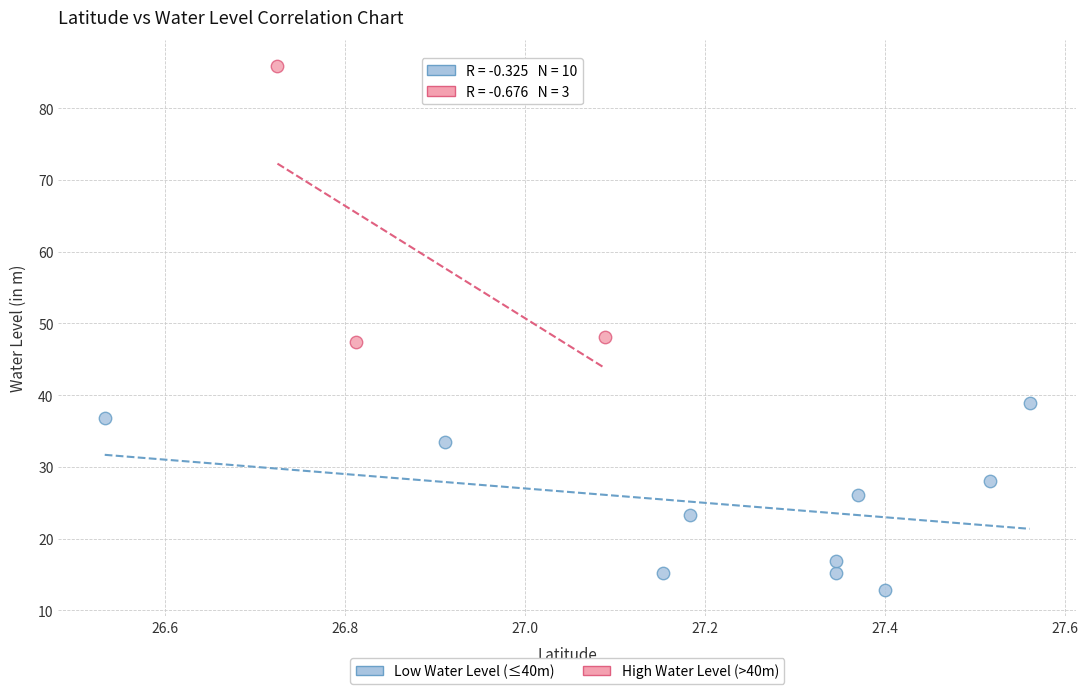

Which series reaches the minimum Y coordinate?

Low Water Level (≤40m)